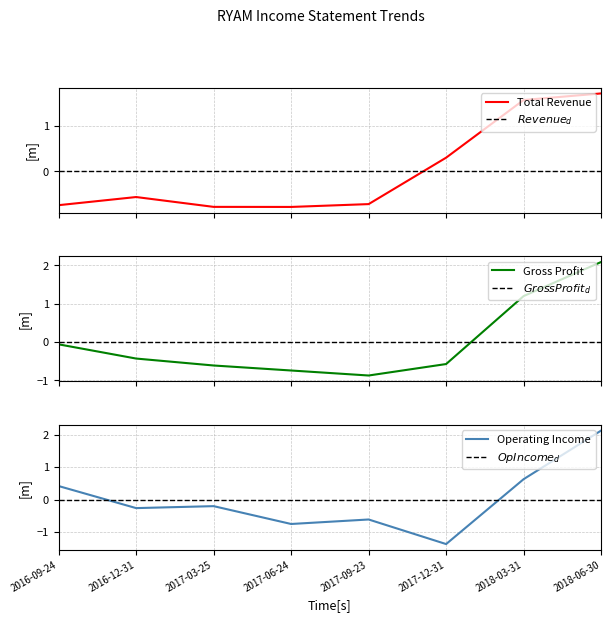

Is it true that Gross Profit equals -0.4 at 2016-12-31?

True